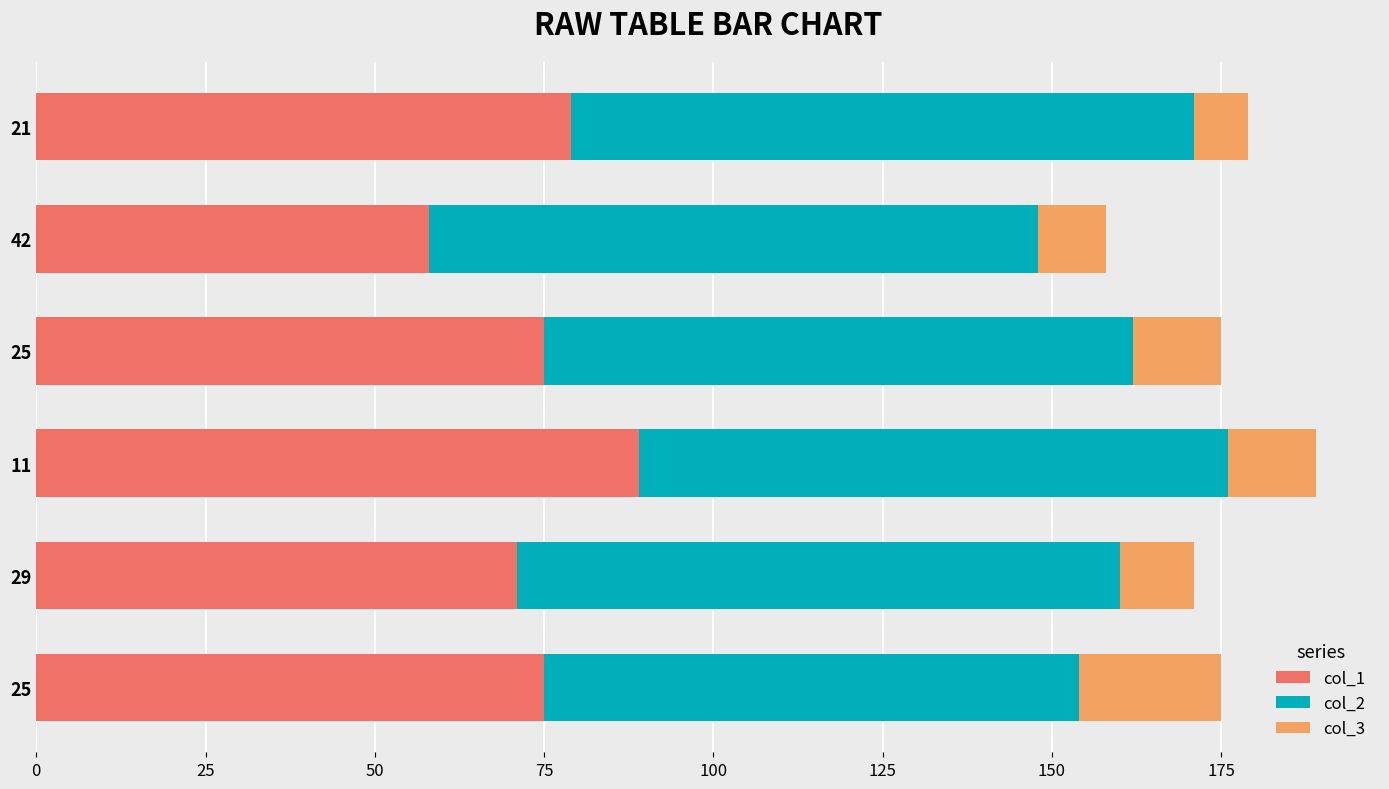

Which series has the largest range (max minus min)?

col_1